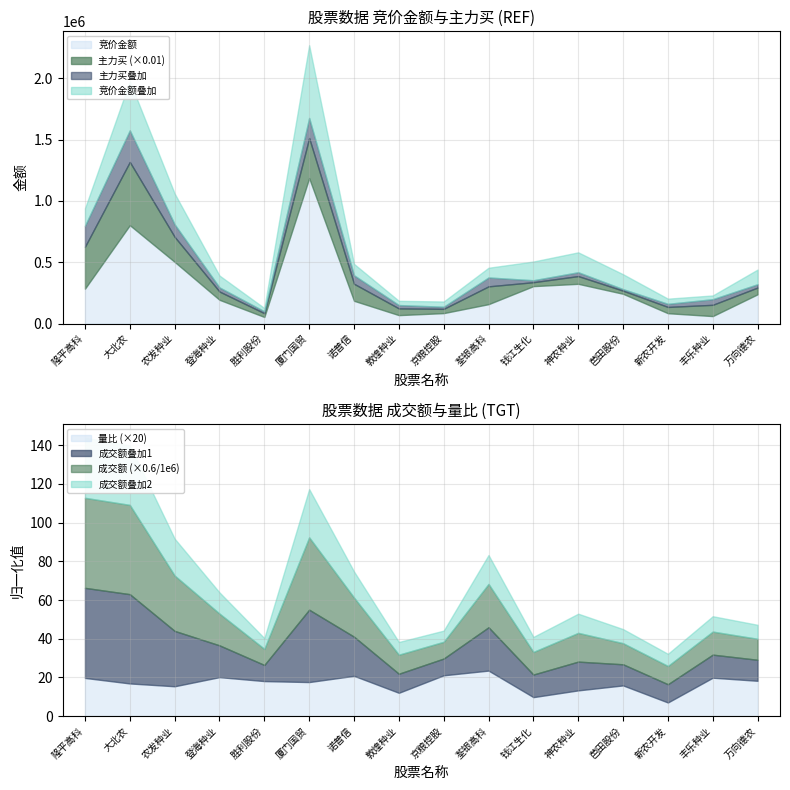

Reading left to right, what are all the values shown in this chart?

竞价金额: 隆平高科=284404.0	大北农=802003.0	农发种业=502941.0	登海种业=193630.0	胜利股份=53874.0	厦门国贸=1185512.0	诺普信=185640.0	敦煌种业=68904.0	京粮控股=85272.0	荃银高科=158184.0	钱江生化=305236.0	神农种业=324048.0	芭田股份=242802.0	新农开发=84475.0	丰乐种业=60996.0	万向德农=238773.0
主力买: 隆平高科=34192149.0	大北农=51523235.0	农发种业=20385712.0	登海种业=6735582.0	胜利股份=3057489.0	厦门国贸=32676933.0	诺普信=13873369.0	敦煌种业=5471562.0	京粮控股=3464347.0	荃银高科=14512150.0	钱江生化=3192351.0	神农种业=6301424.0	芭田股份=2519089.0	新农开发=5094284.0	丰乐种业=9185466.0	万向德农=5472525.0
成交额: 隆平高科=155207042.0	大北农=153849478.0	农发种业=95403429.0	登海种业=54756165.0	胜利股份=27754376.0	厦门国贸=124715469.0	诺普信=67449848.0	敦煌种业=32841052.0	京粮控股=28861406.0	荃银高科=74680490.0	钱江生化=38915980.0	神农种业=49556065.0	芭田股份=36384904.0	新农开发=31443560.0	丰乐种业=39729855.0	万向德农=36179807.0
量比: 隆平高科=1.0	大北农=0.8	农发种业=0.8	登海种业=1.0	胜利股份=0.9	厦门国贸=0.9	诺普信=1.0	敦煌种业=0.6	京粮控股=1.1	荃银高科=1.2	钱江生化=0.5	神农种业=0.7	芭田股份=0.8	新农开发=0.4	丰乐种业=1.0	万向德农=0.9